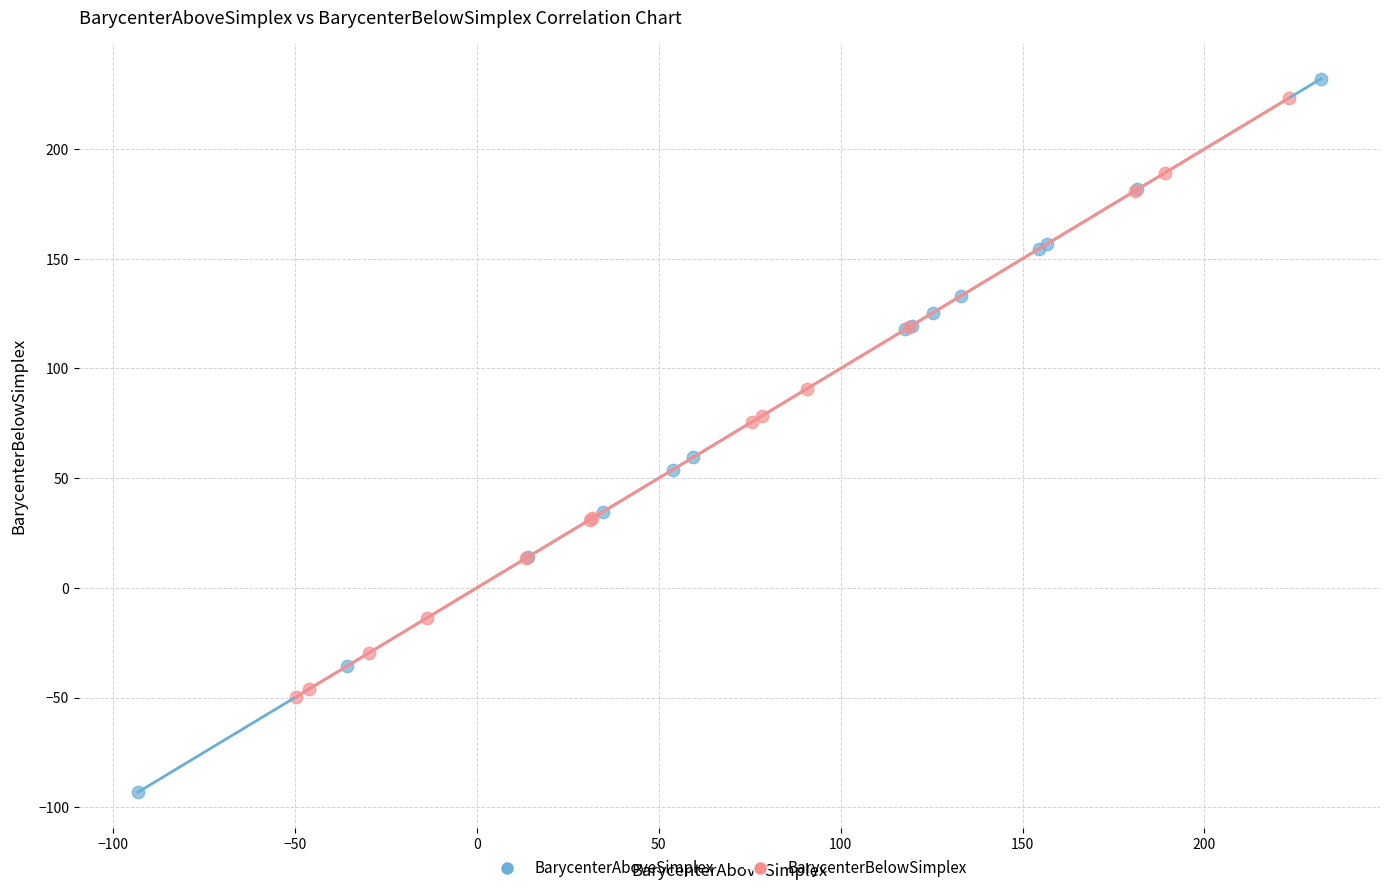

Which series contains the highest Y value?

BarycenterAboveSimplex